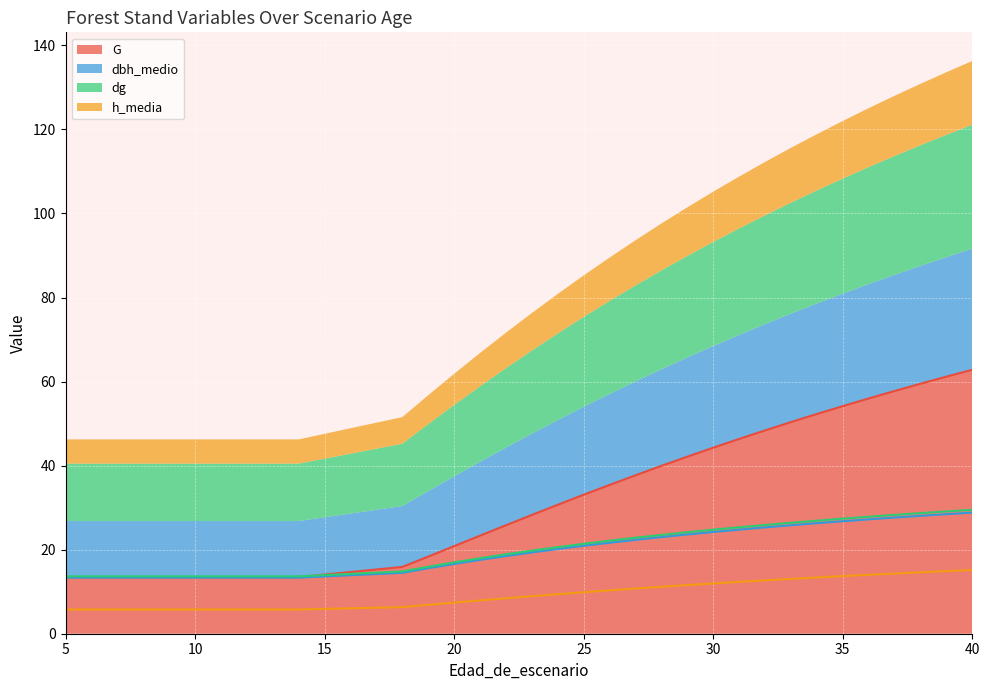

What is the value of the dbh_medio point at the 11th from the left?

14.5